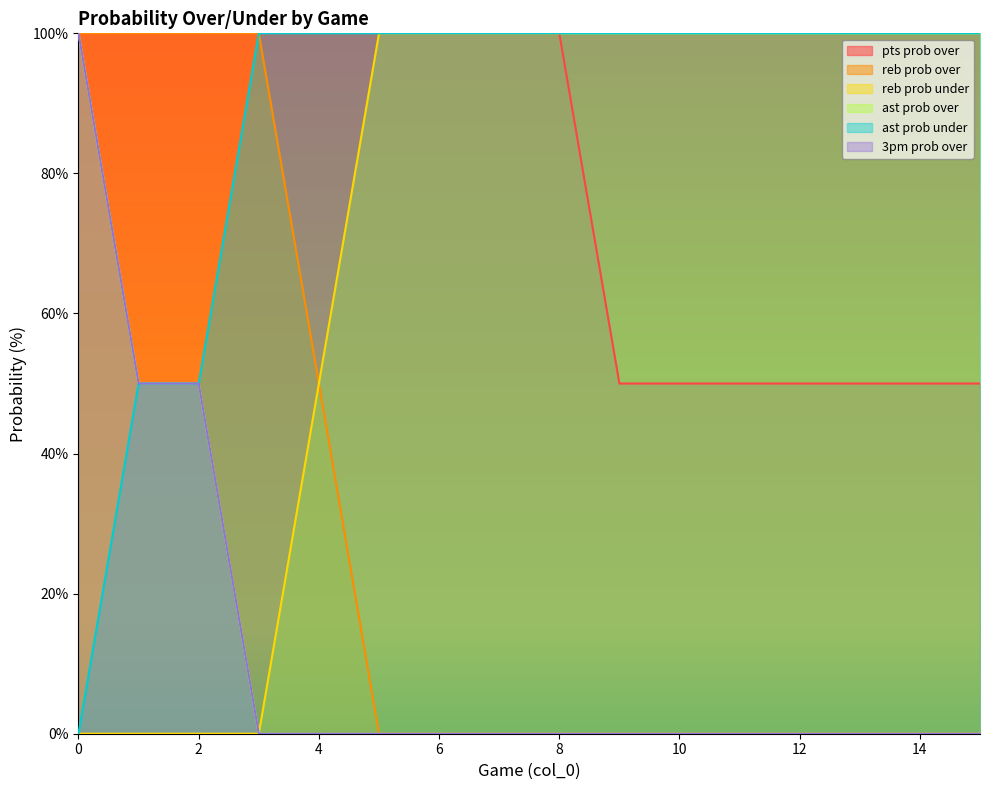

At which label is reb prob under closest to 50?

4